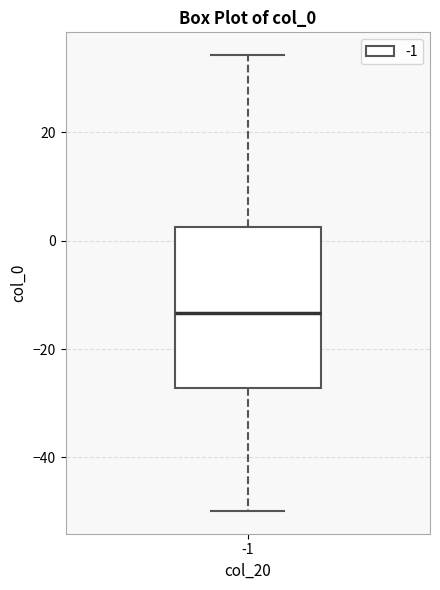

Where is the lower edge of the box at x = -1 on the y-axis? The values are not printed on the chart, so give them approximately, as read against the axis.

-28